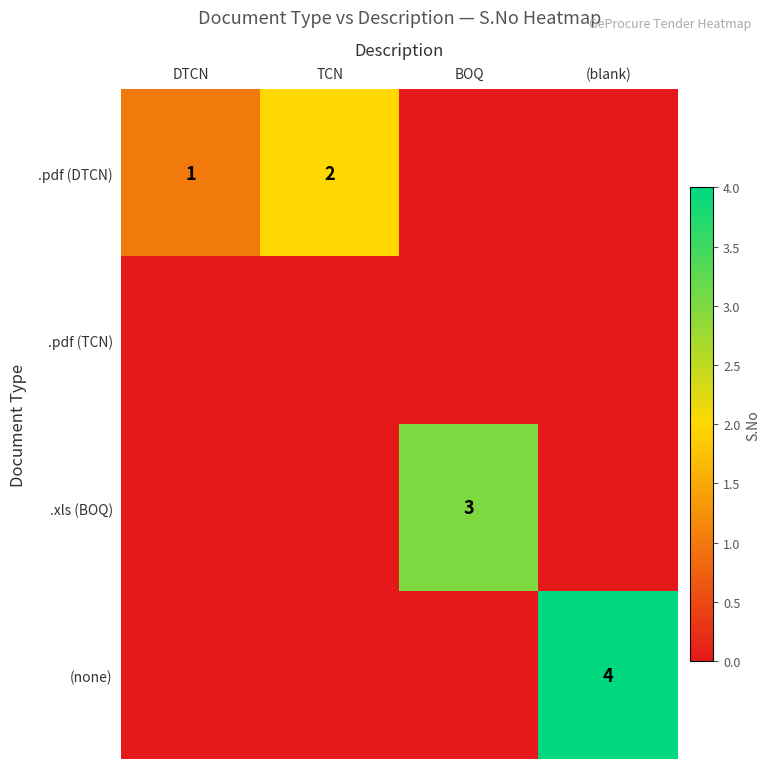

Which category has the lowest value across all series?

BOQ